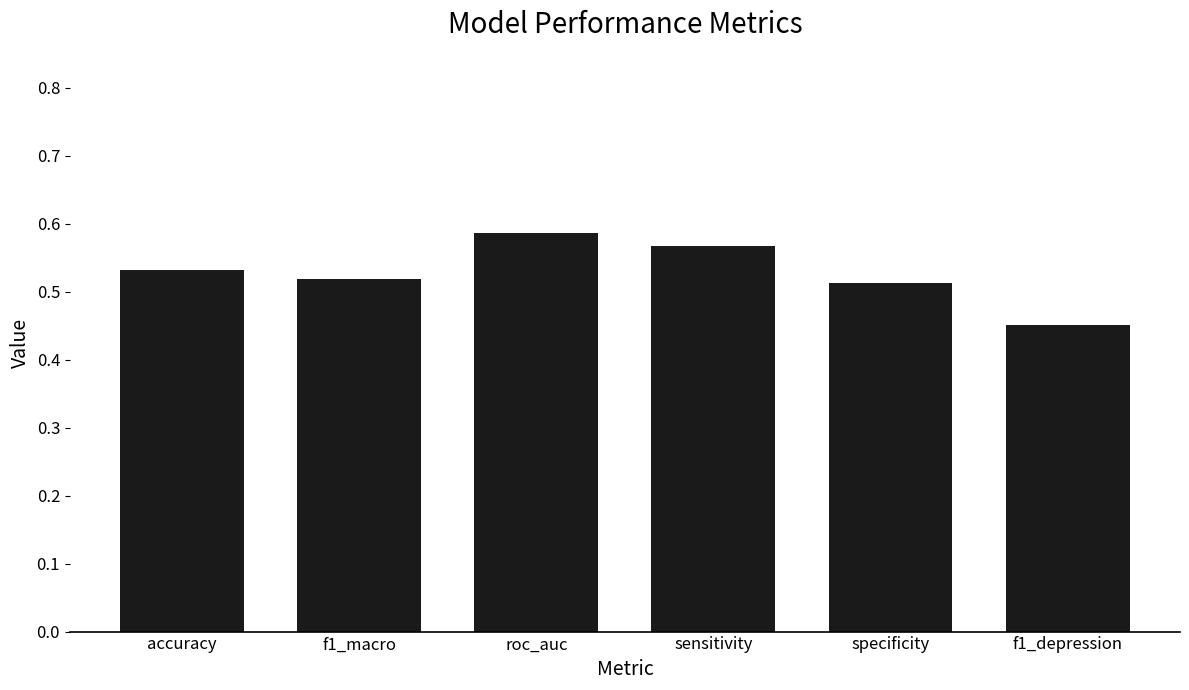

Which has a higher value, roc_auc or sensitivity?

roc_auc